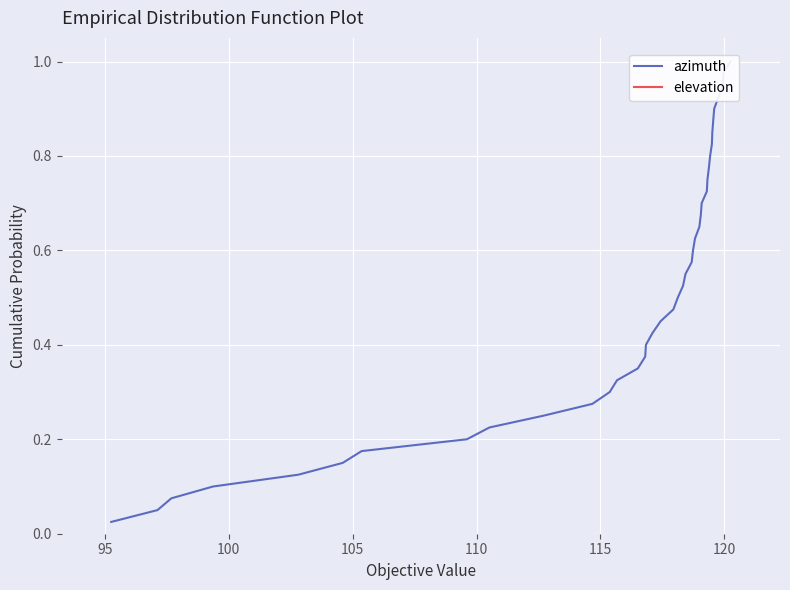

What position from the left is 115?

6